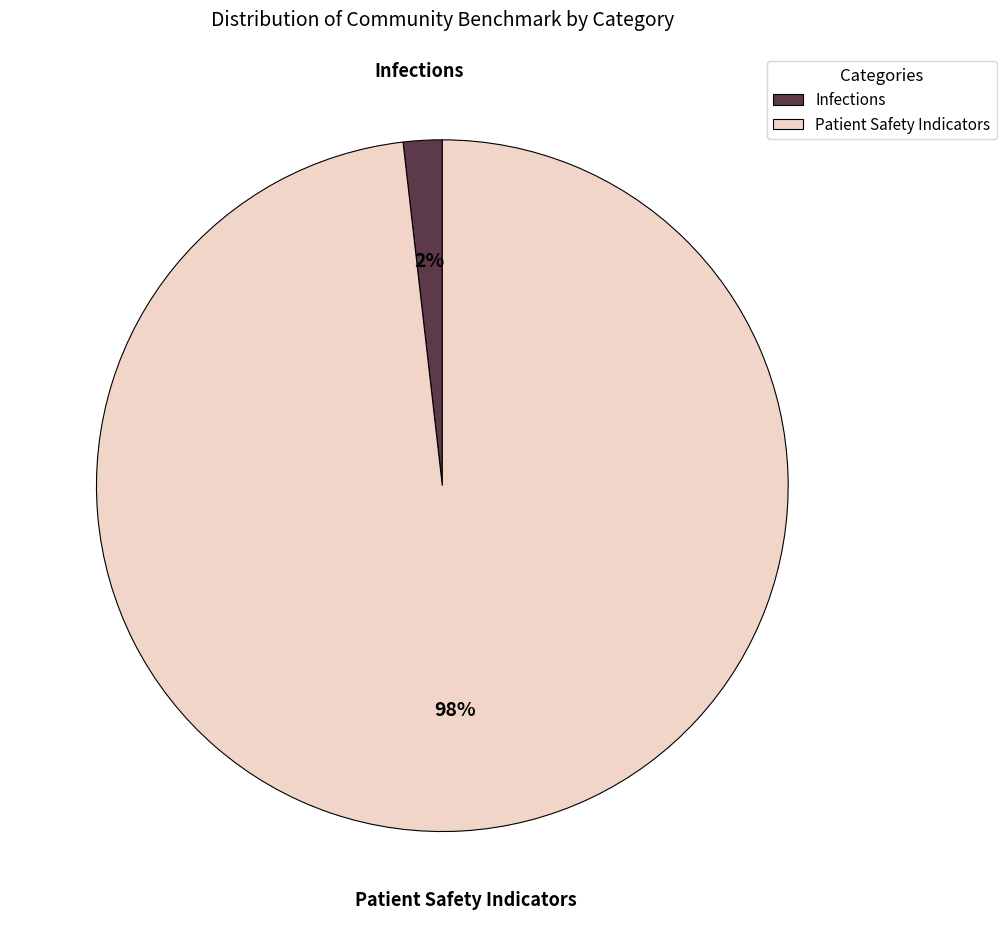

Which has a higher value, Patient Safety Indicators or Infections?

Patient Safety Indicators